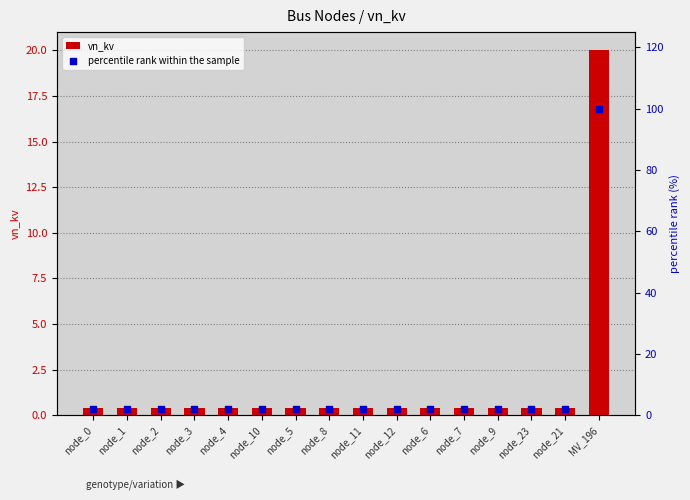

What is the total value across all series at node_23?

2.4